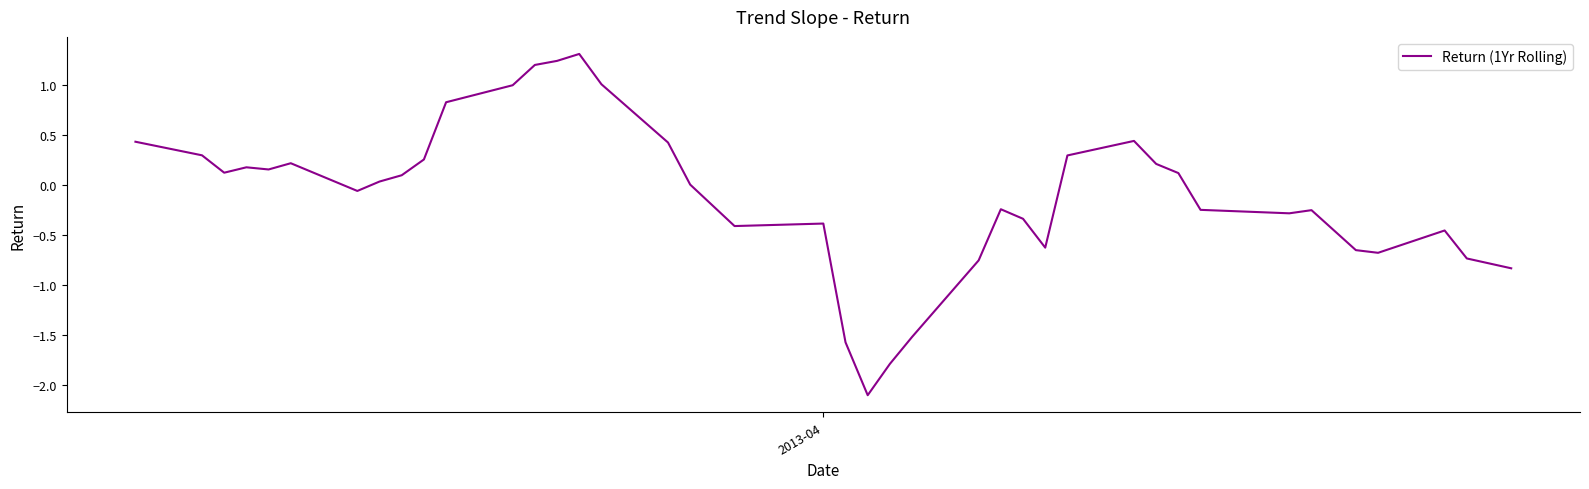

What is the difference between the maximum and minimum values?

3.4